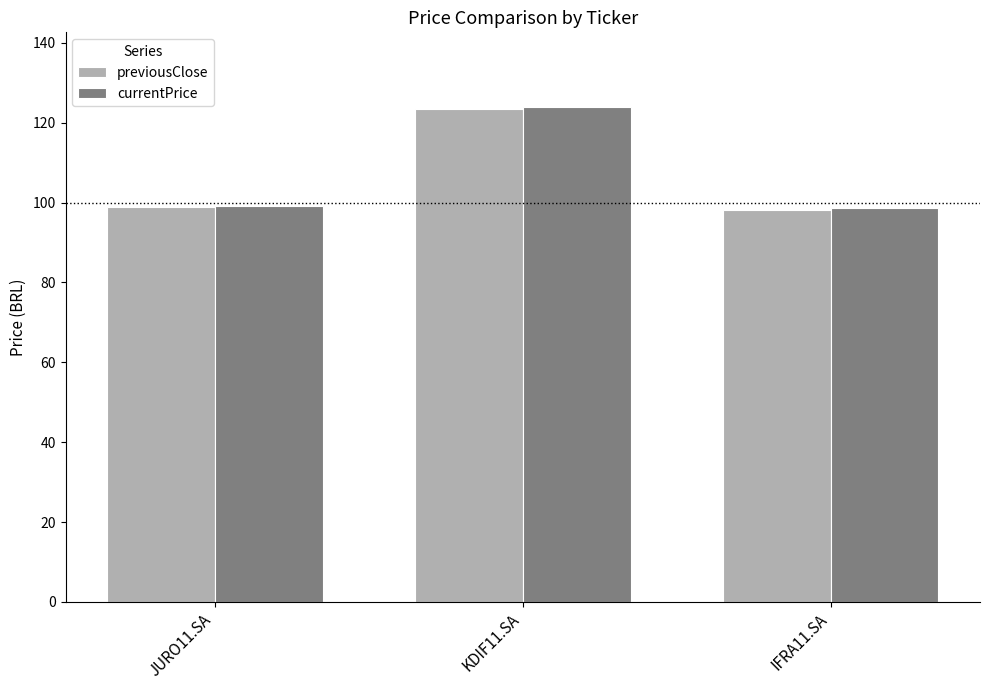

What is the highest value of the previousClose series?

123.5